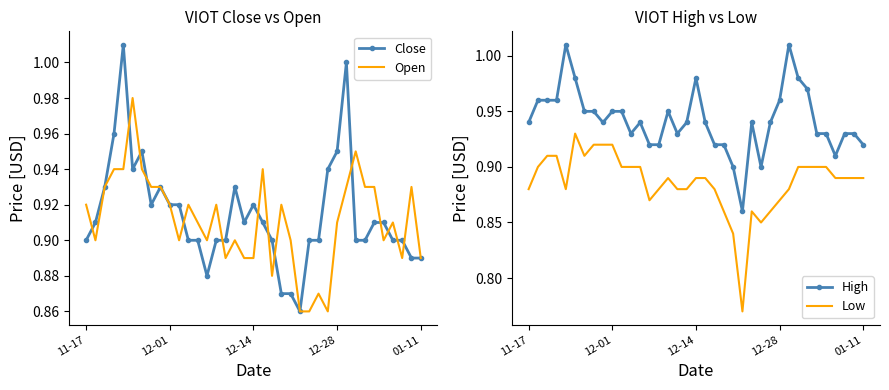

How many intersections are there between Open and Close?

14